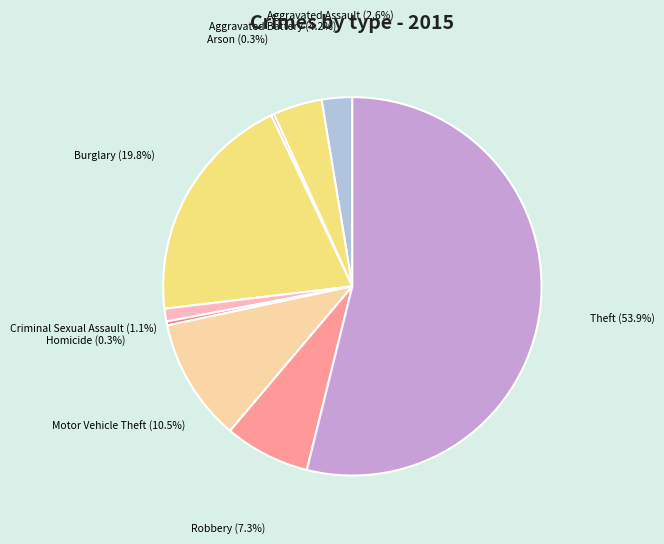

What is the largest slice in the pie chart?

Theft